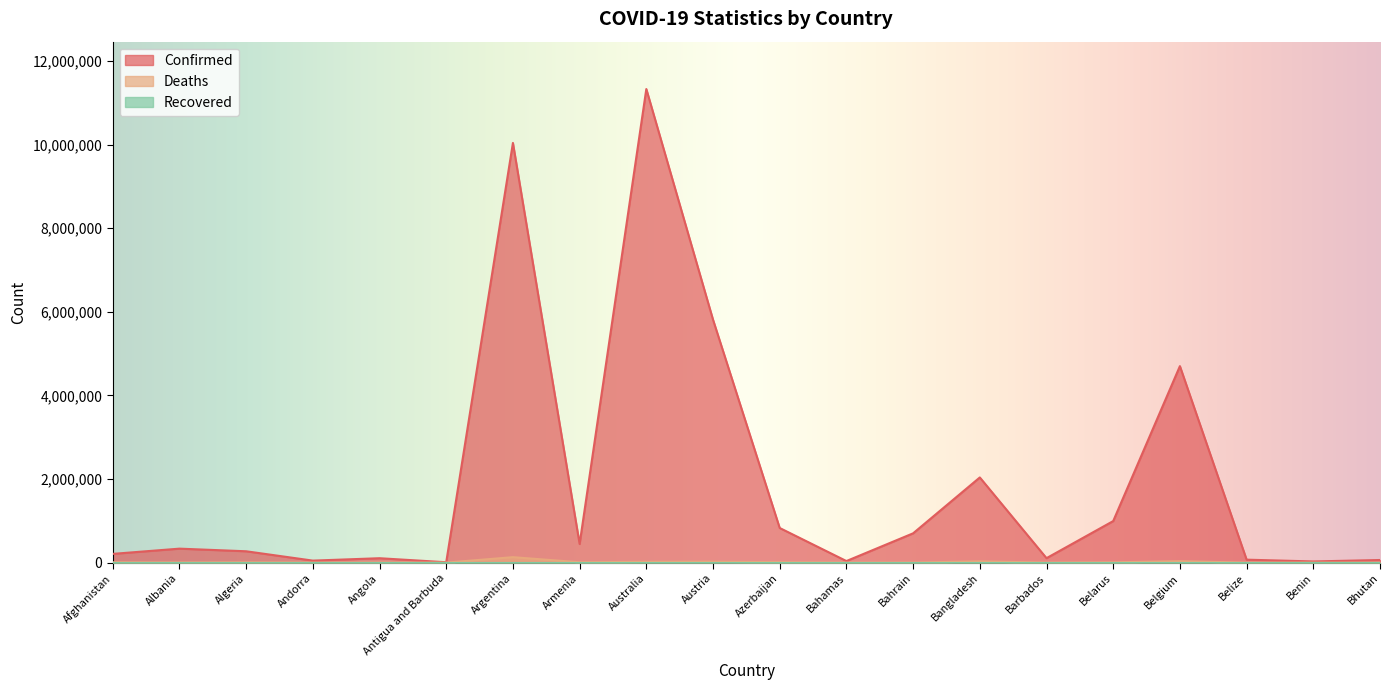

True or false: Confirmed and Deaths intersect in this chart.

False